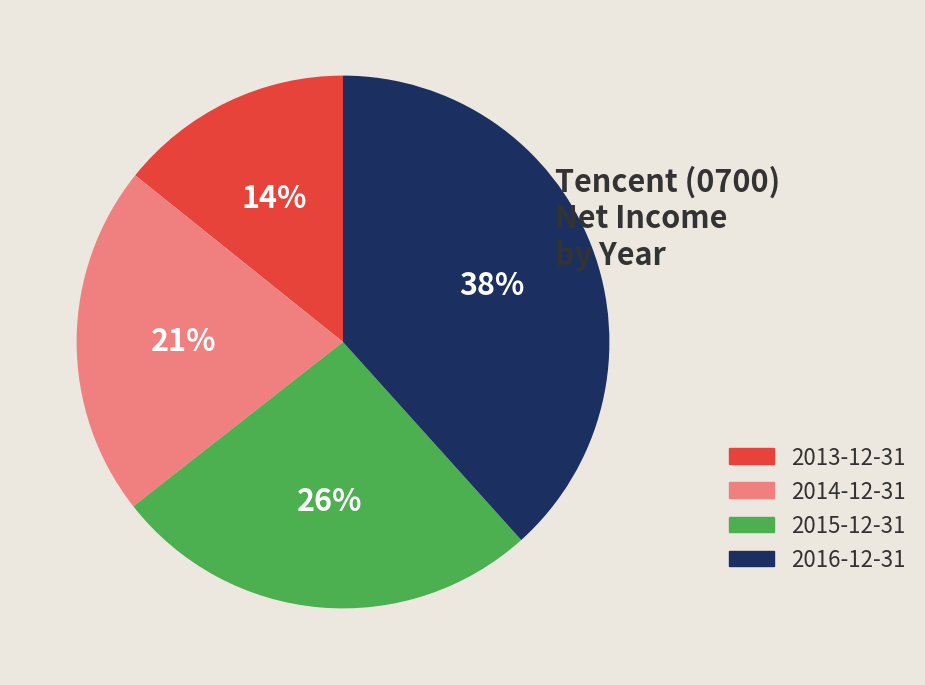

Combined, do 2013-12-31 and 2014-12-31 account for over 50%?

No